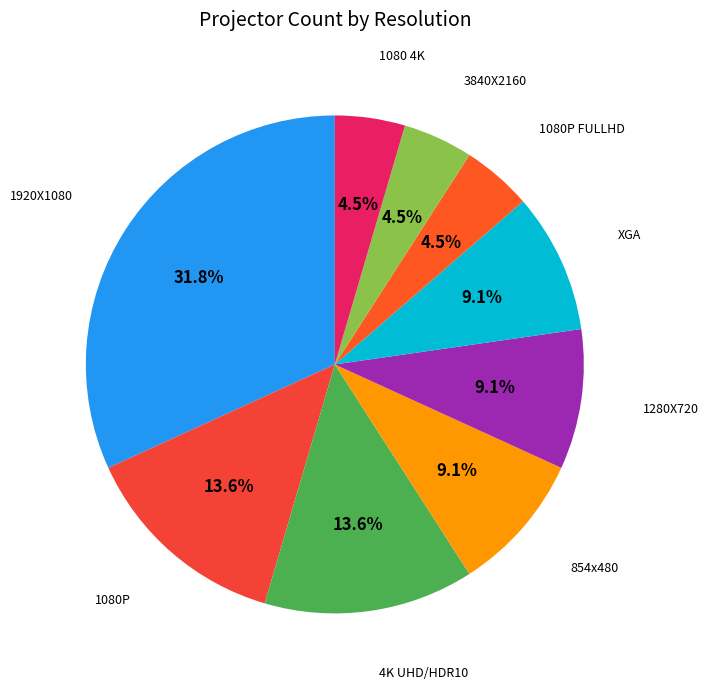

How many segments does this pie chart have?

9